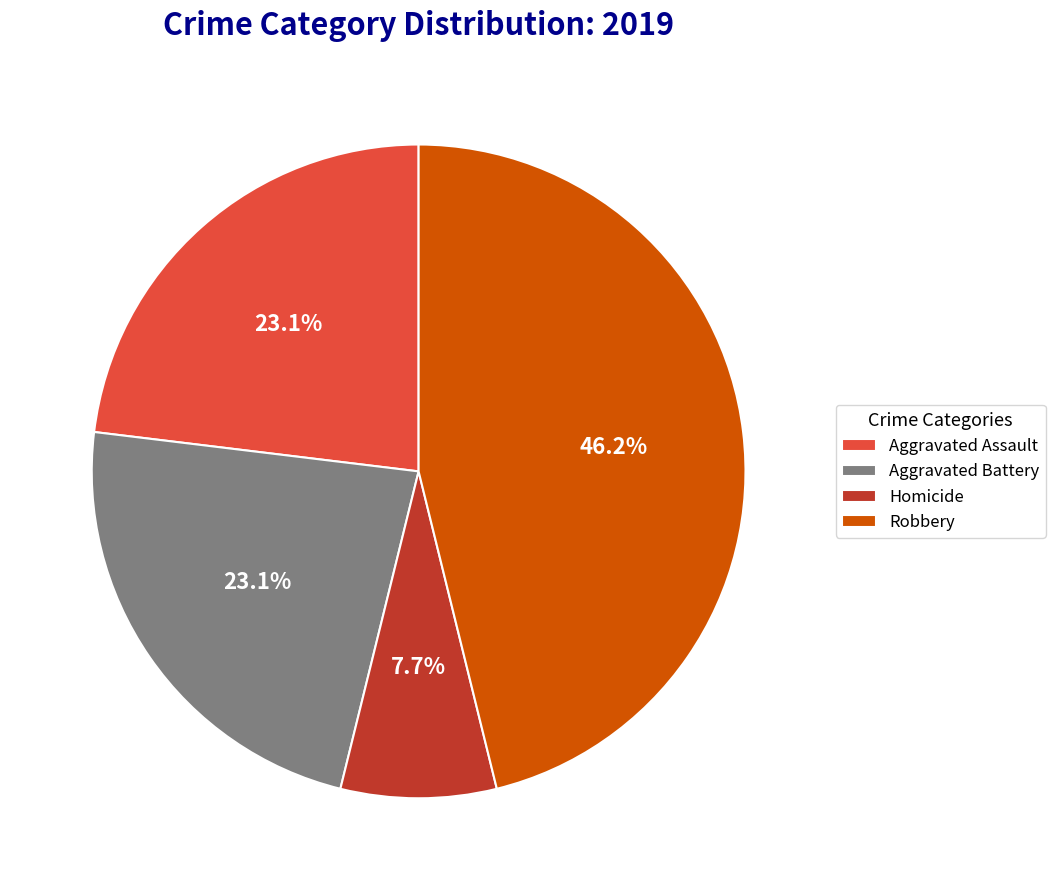

Which category has the smallest portion of the pie?

Homicide